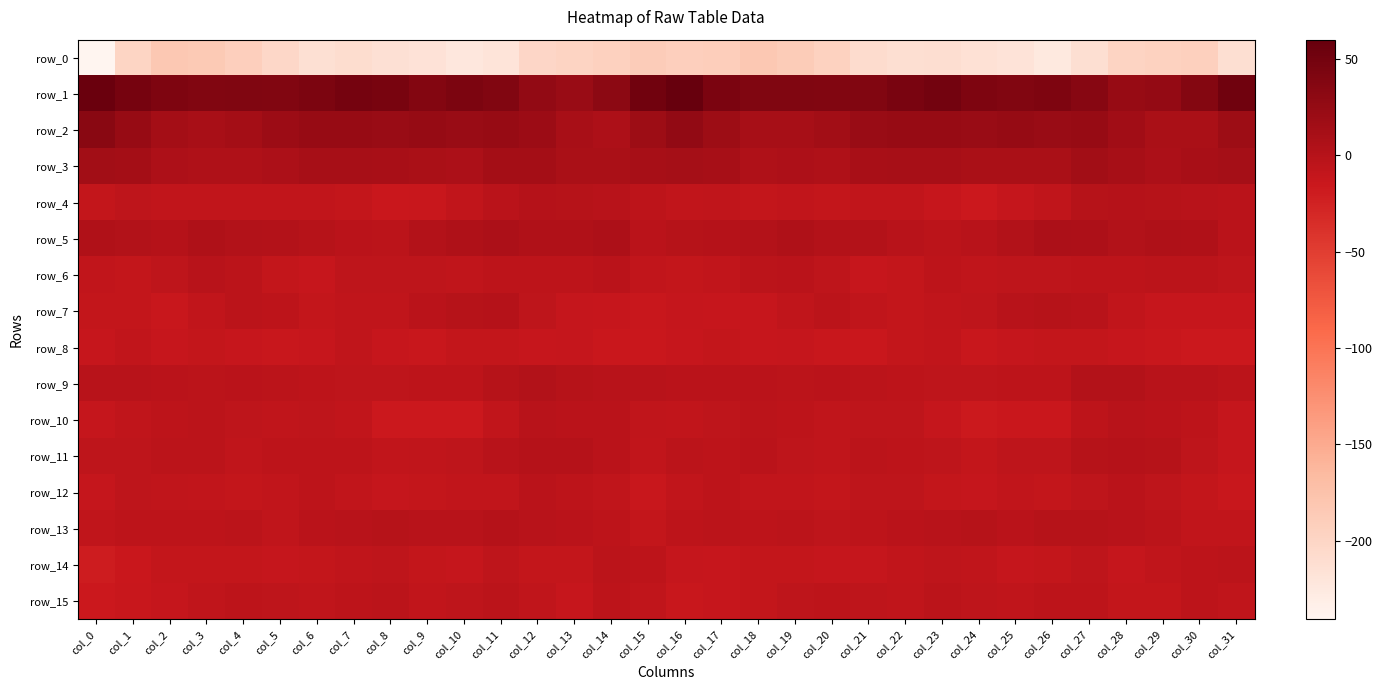

What is the smallest value displayed?

-240.8